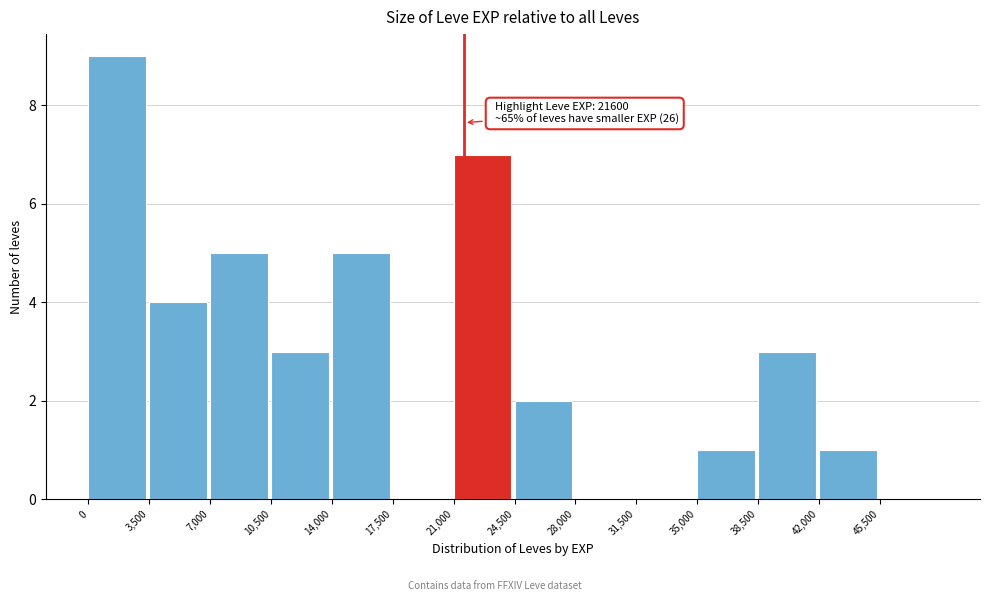

Which range on the x-axis has the tallest bar?

0 to 3500